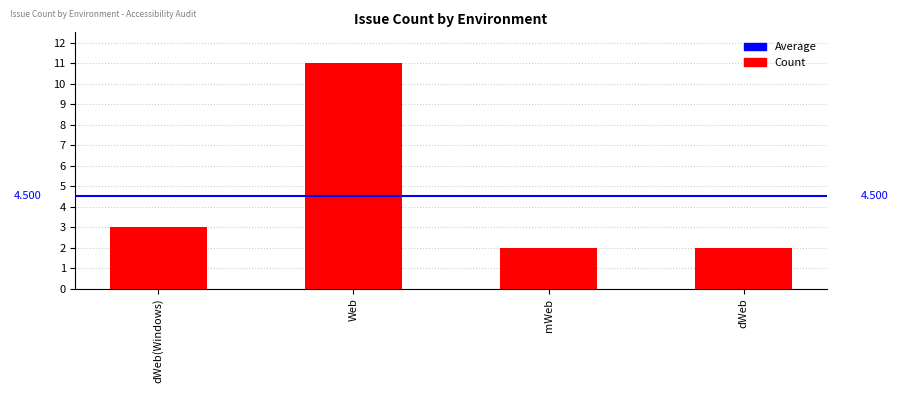

Does the chart contain any negative values?

No